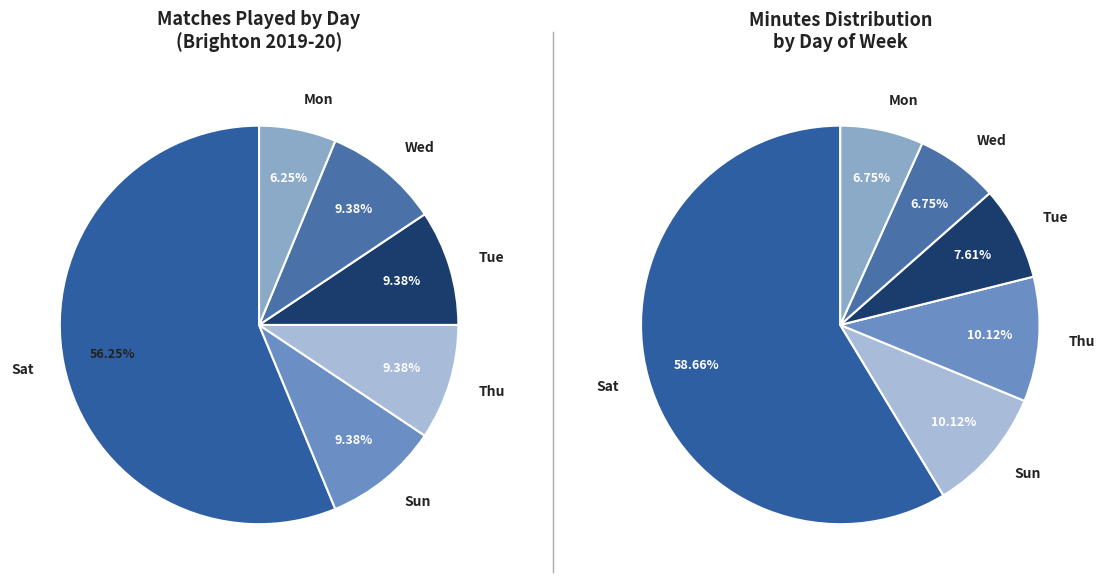

Which slice is the largest?

Sat